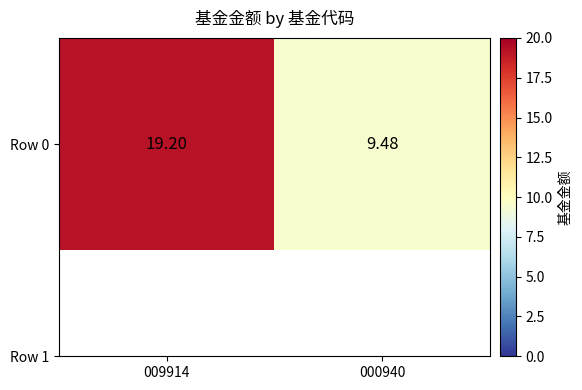

Read the value at 000940.

9.5